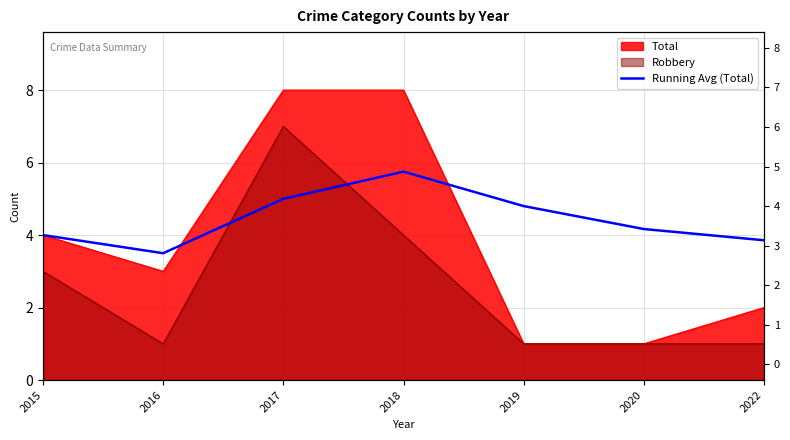

Reading left to right, list all the values displayed in this chart.

2015=4.0	2016=3.5	2017=5.0	2018=5.8	2019=4.8	2020=4.2	2022=3.9